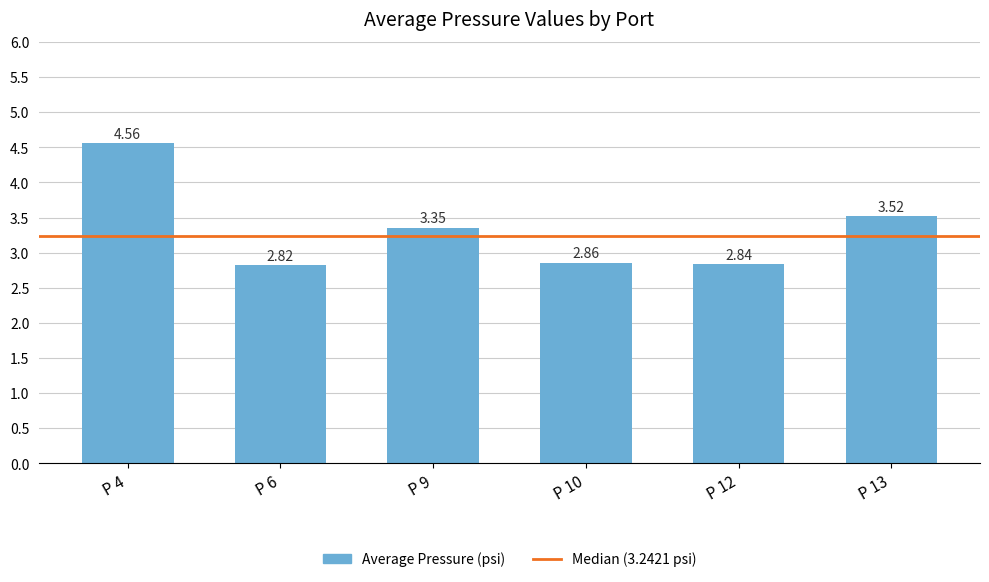

Are the bars grouped side by side (vs. stacked)?

No